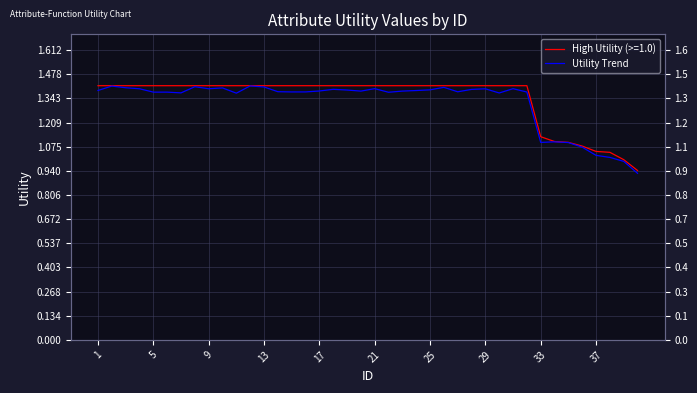

The value at 21 is 0.3. True or false?

False